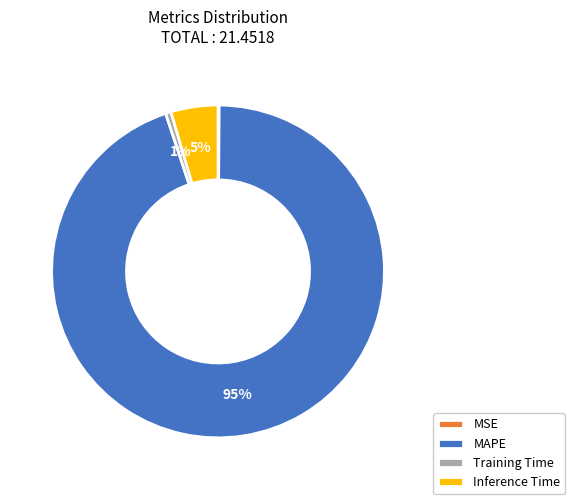

To the nearest percent, what is the average slice percentage?

25%